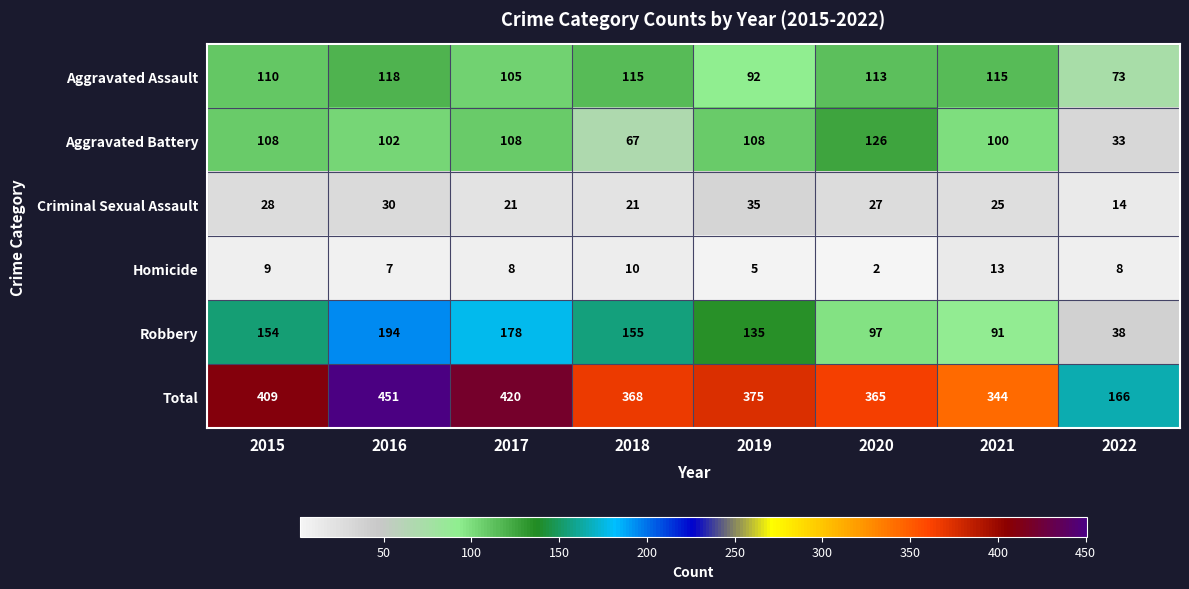

Which series has the widest spread of values?

Total